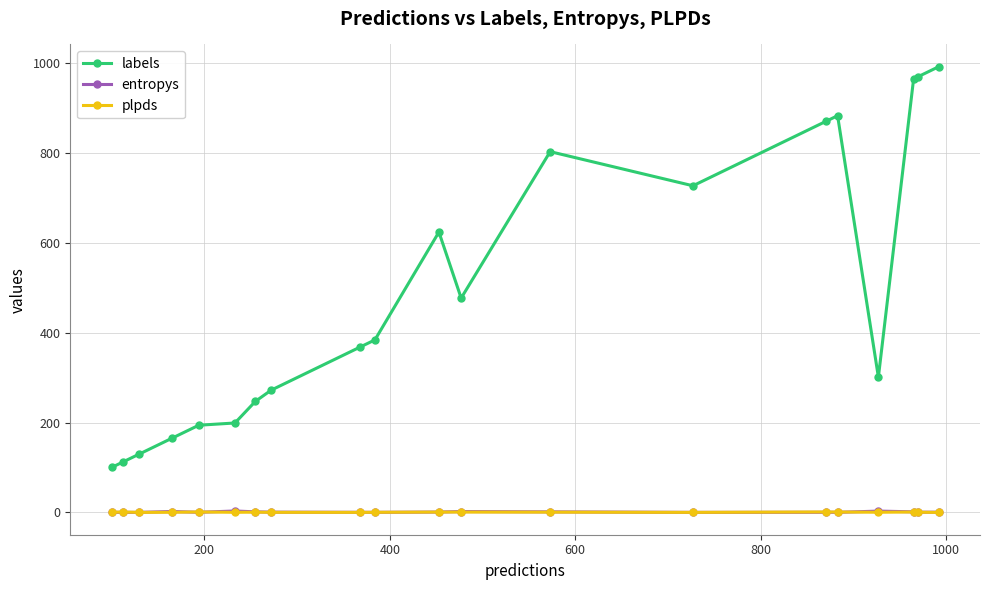

True or false: entropys has more than 0 interior local peaks.

True